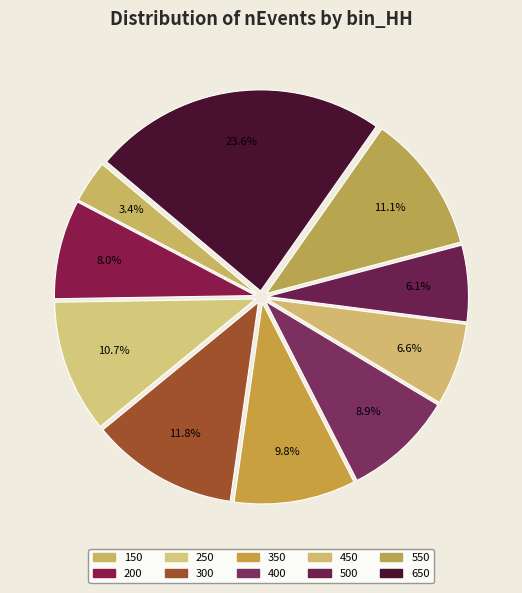

Rank the categories by value from lowest to highest.

150, 500, 450, 200, 400, 350, 250, 550, 300, 650